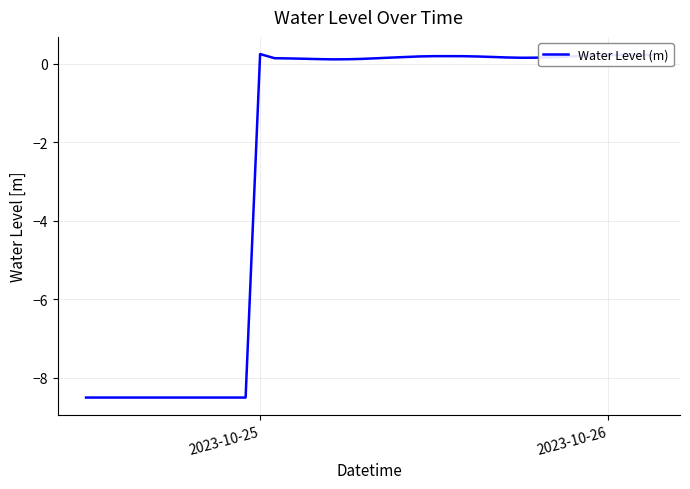

Where does the data first go above 0?

2023-10-25